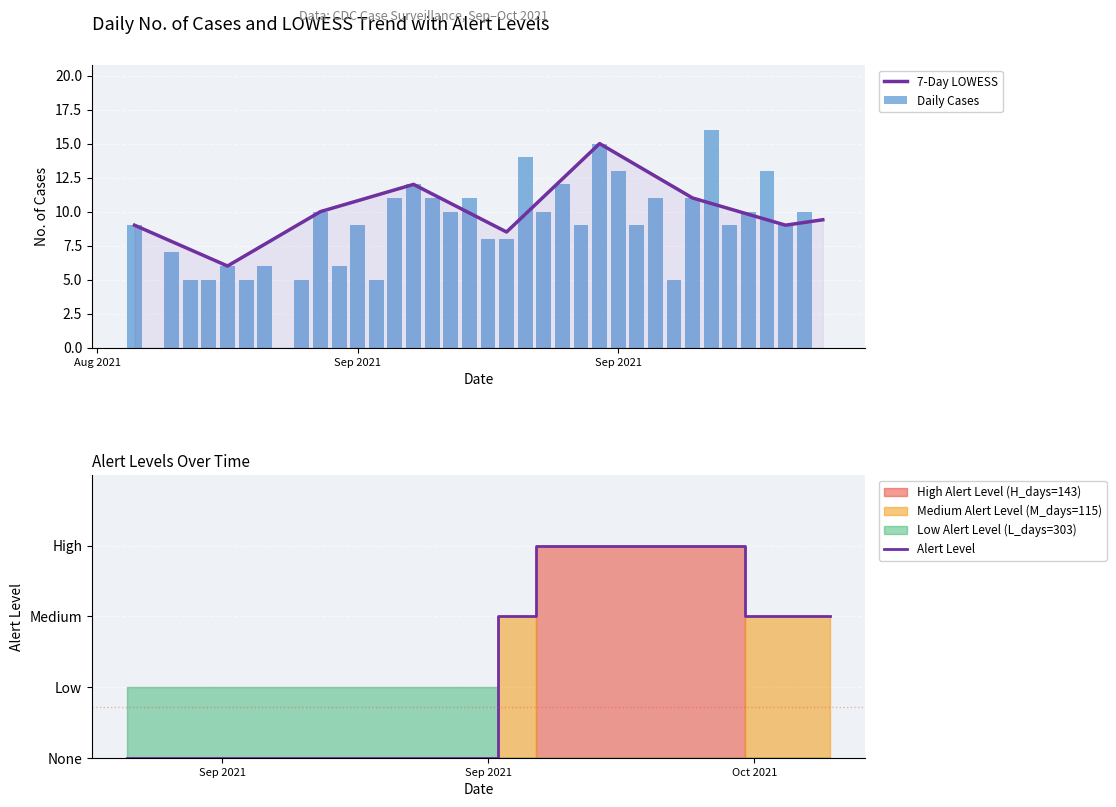

How many values in the 7-Day LOWESS series are below 10?

19